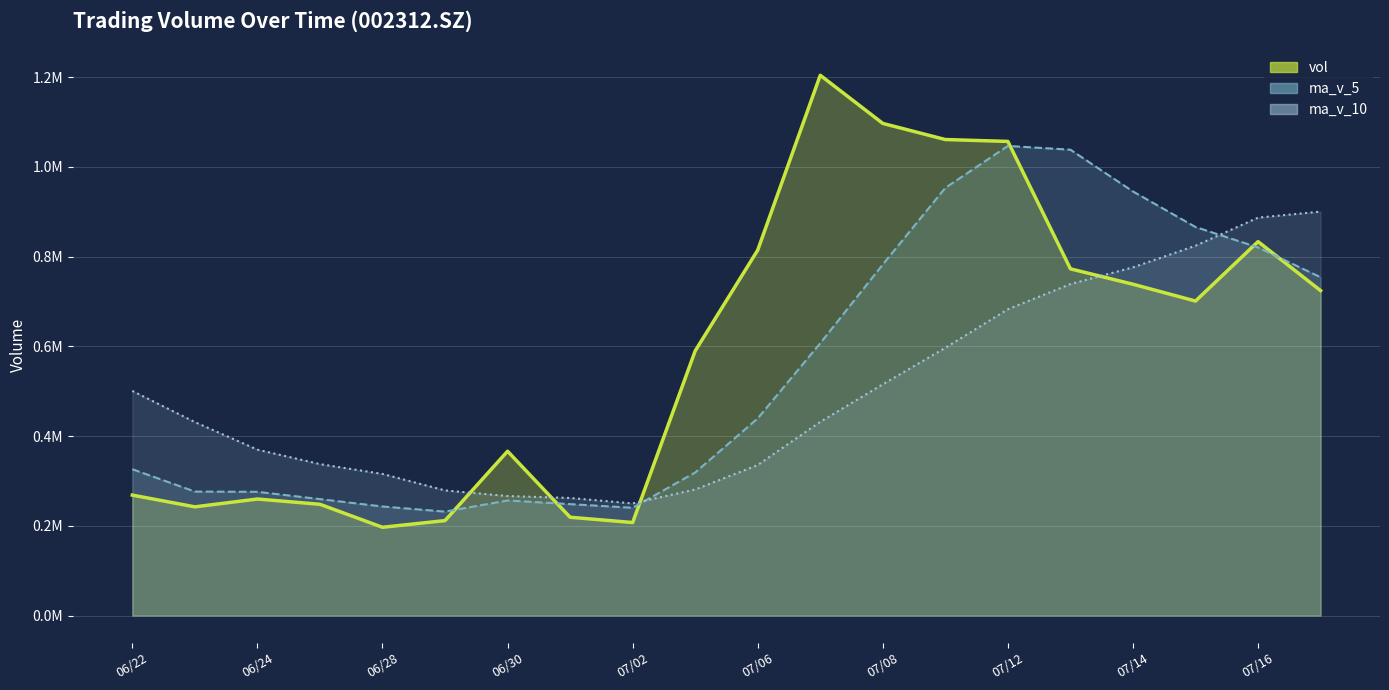

How many data points in vol are less than 700842?

10